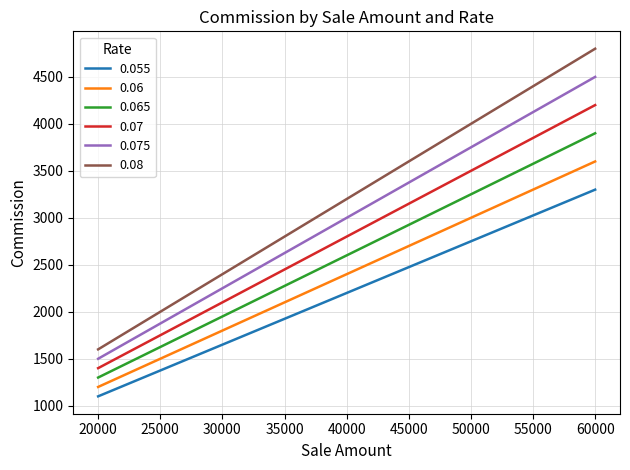

How many lines are shown in the chart?

6